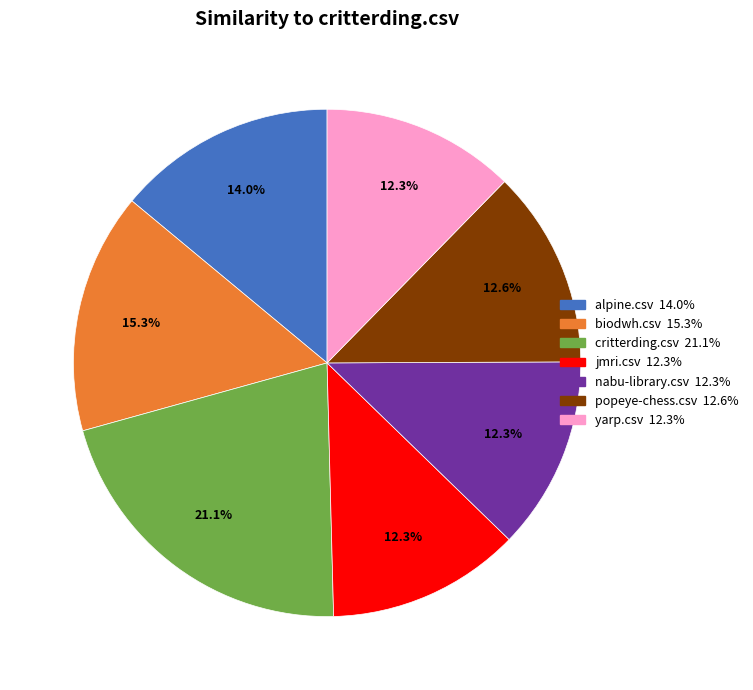

Is there any slice that represents more than half of the pie?

No